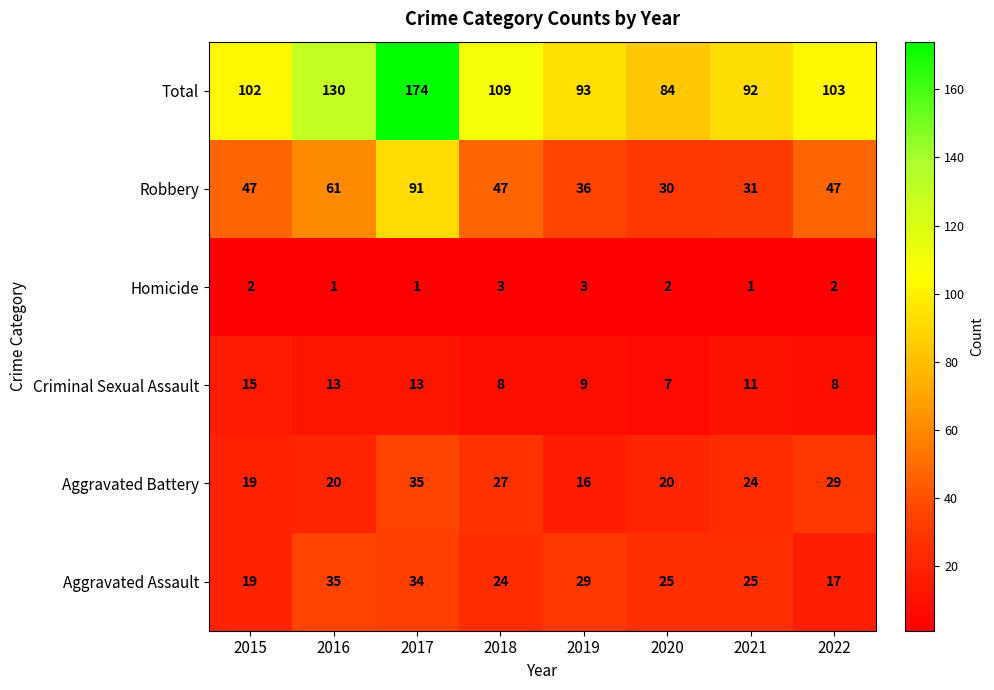

What is the minimum value for Total?

84